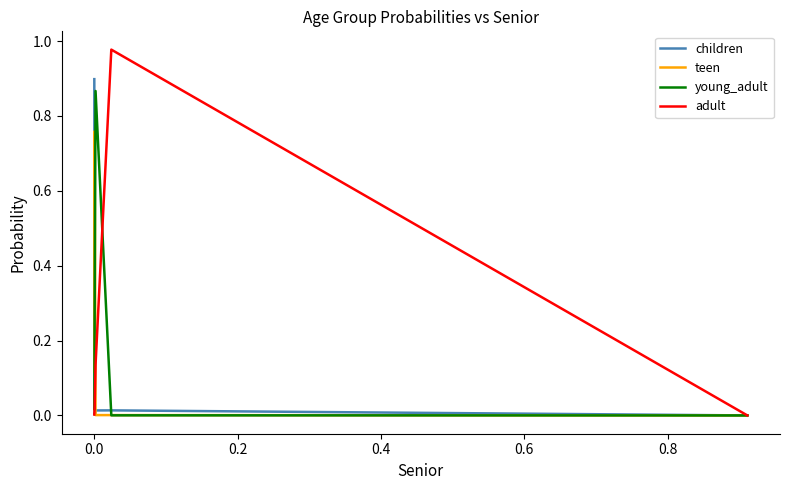

How many interior local peaks does the young_adult series have?

1